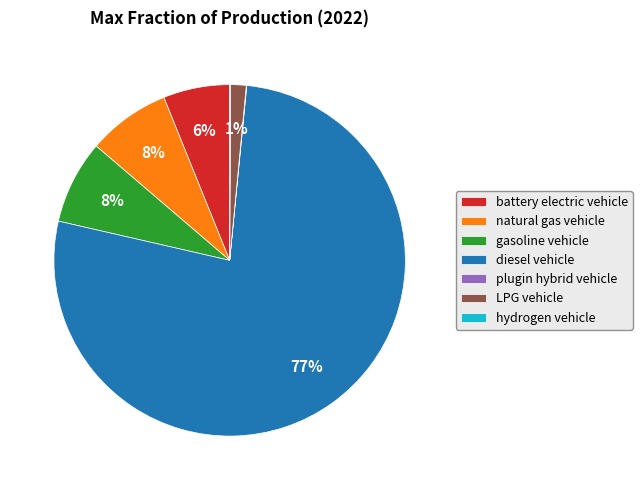

To the nearest percent, what is the difference between the largest and smallest slice percentages?

77%